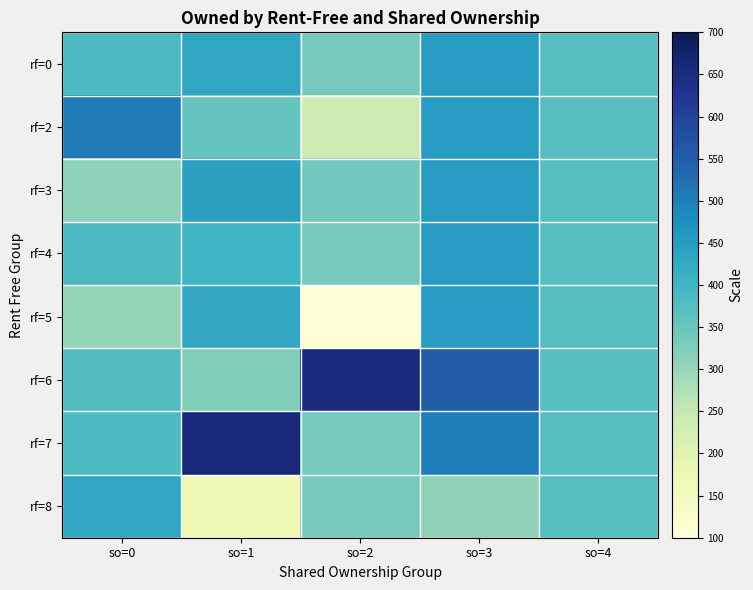

What is the difference between the highest and lowest values at so=3?

244.0